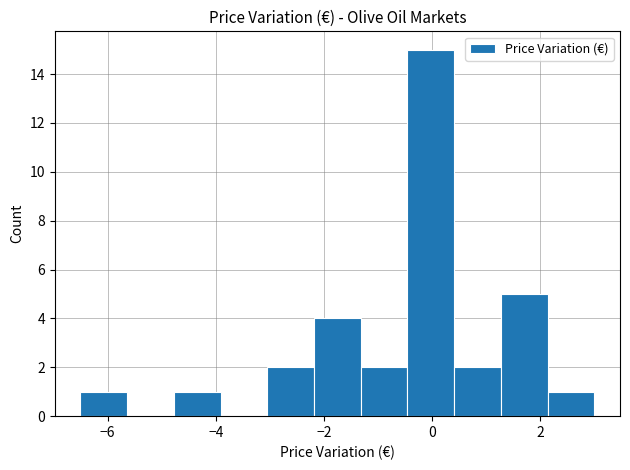

Which range on the x-axis has the tallest bar?

-0.4 to 0.4